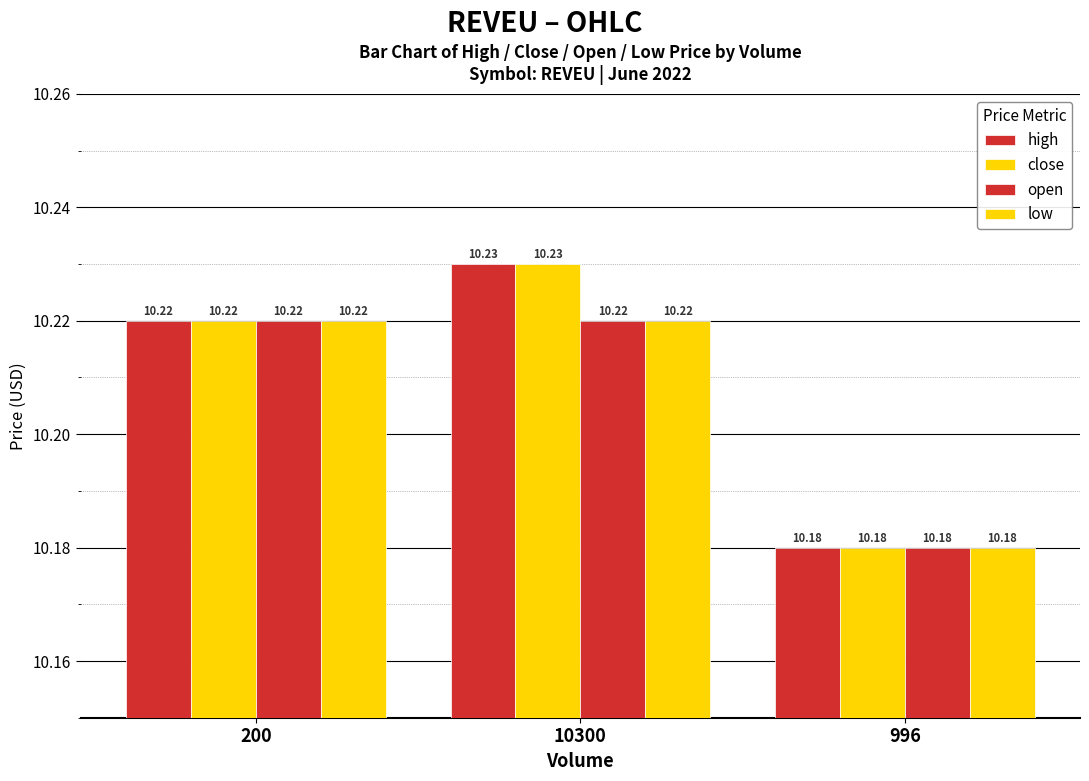

How many bars are there in each group?

4